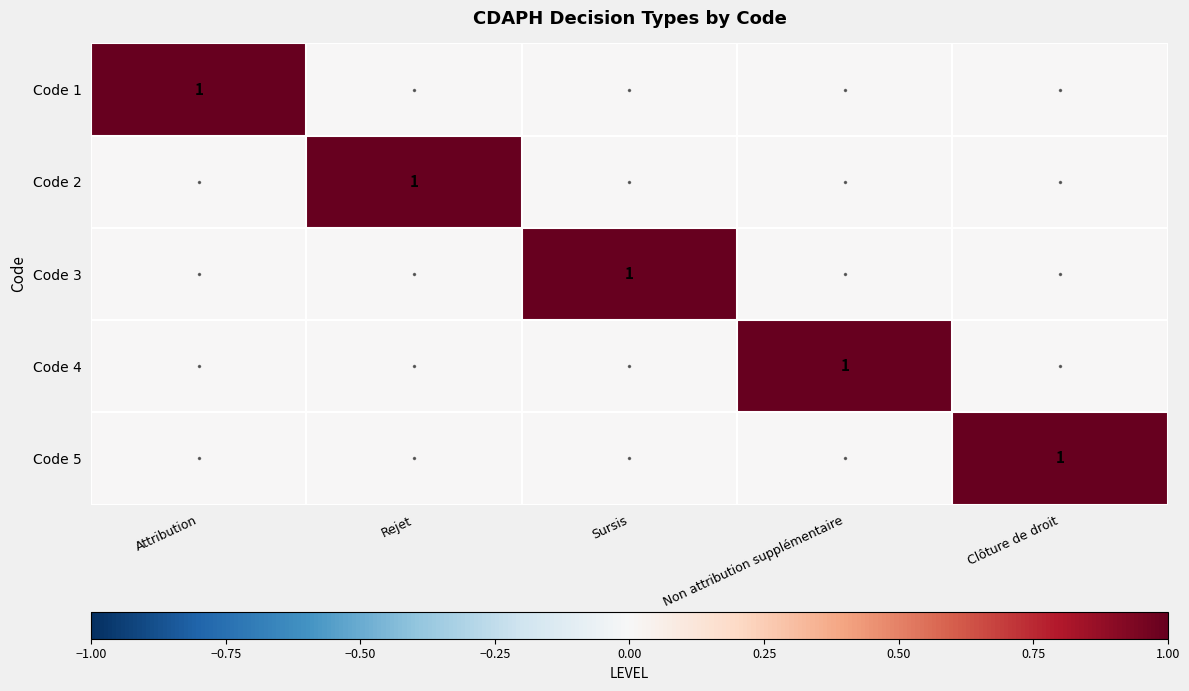

The Code 5 series shows 0 at Clôture de droit. True or false?

False